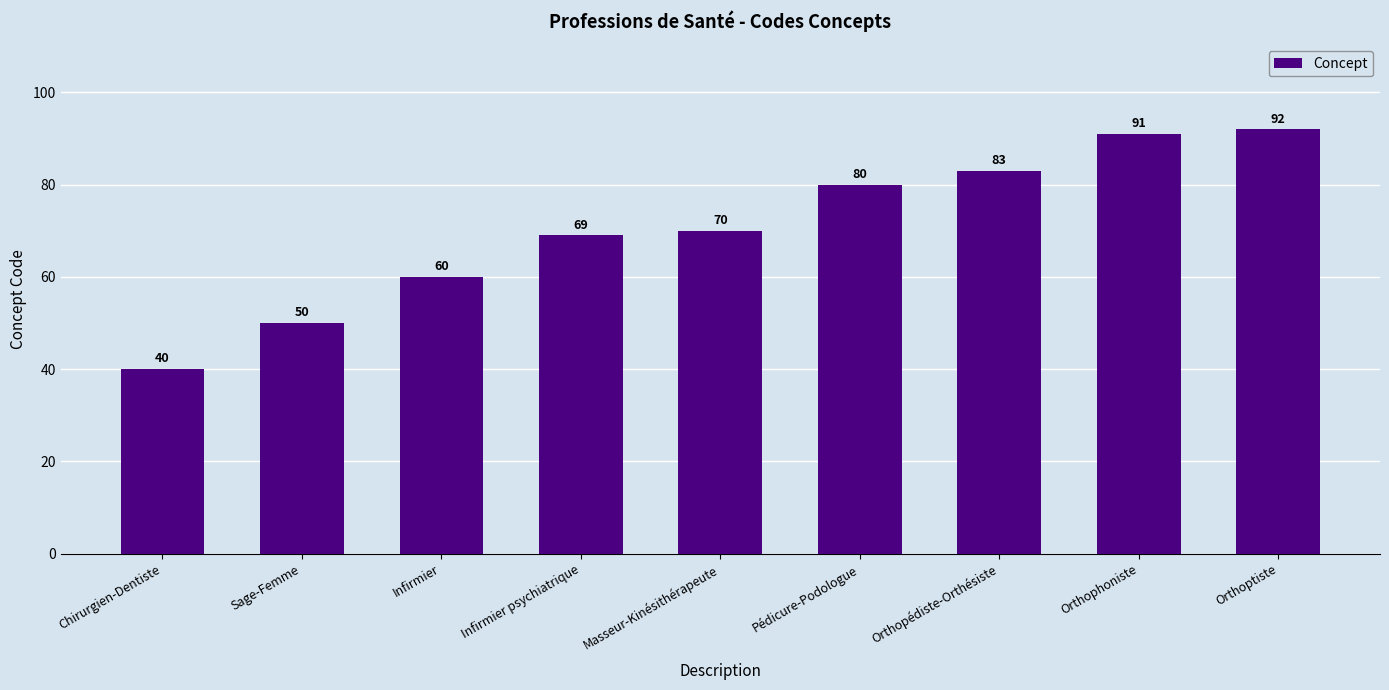

At which label is the value closest to 66?

Infirmier psychiatrique